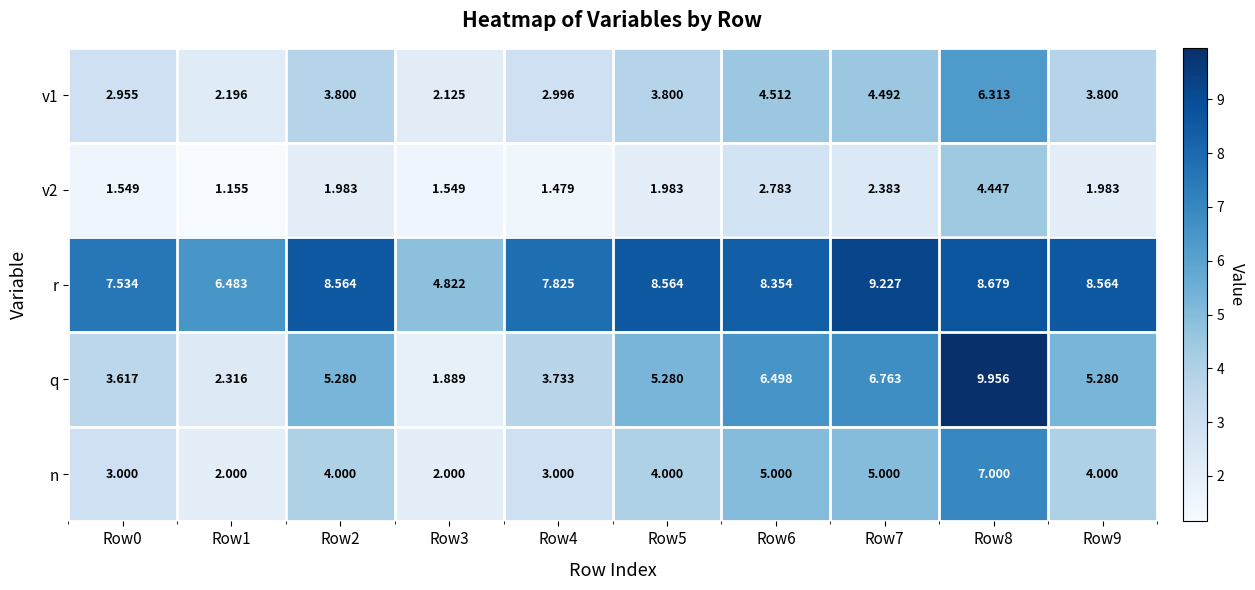

Which series changed the most between Row8 and Row9?

q